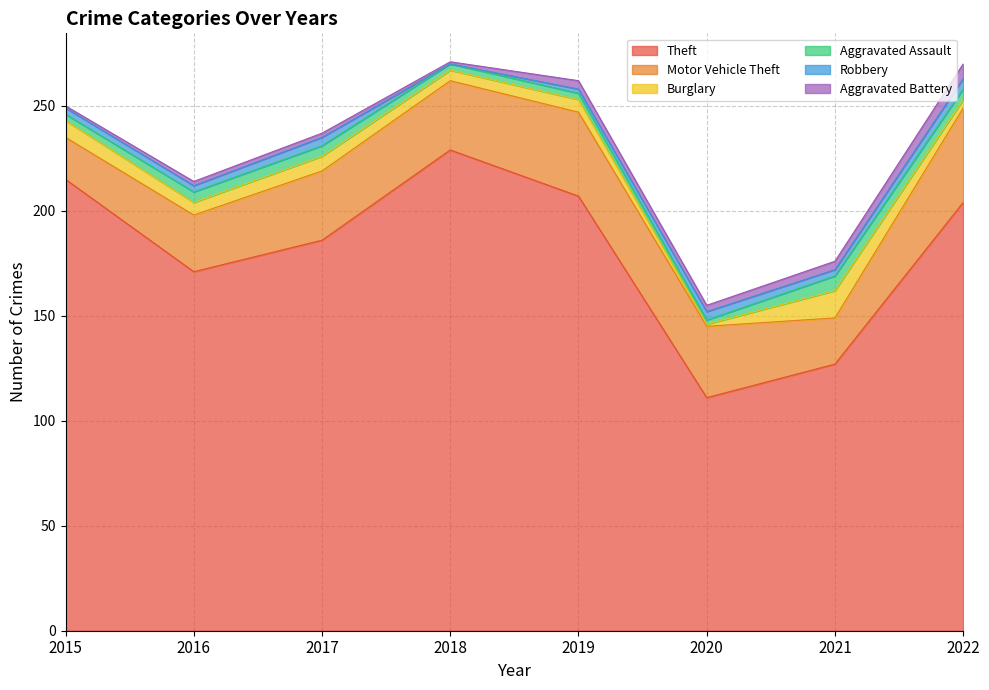

How many data points in Theft are above 204?

3